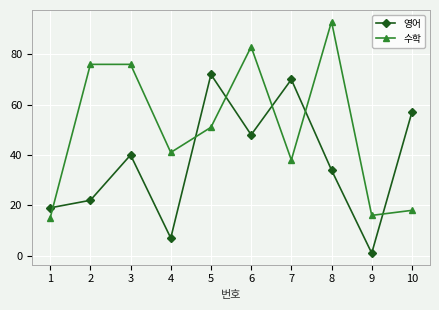

At which category is the sum across all series the highest?

6